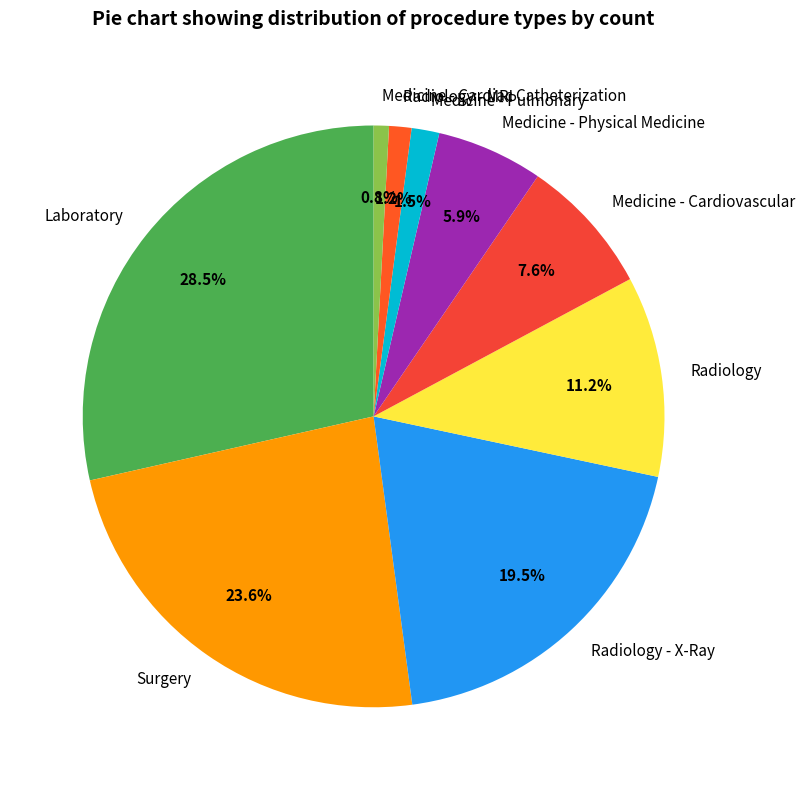

Count the number of slices in the pie.

9